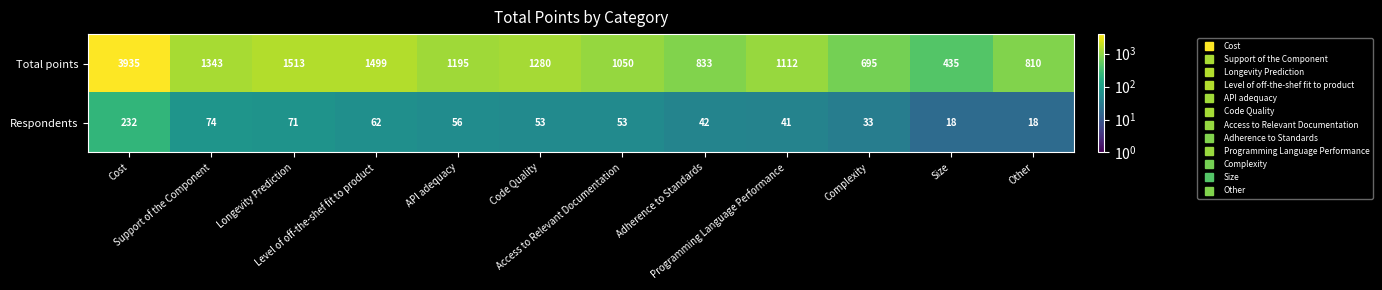

Rank the series by their average value, from lowest to highest.

Respondents, Total points